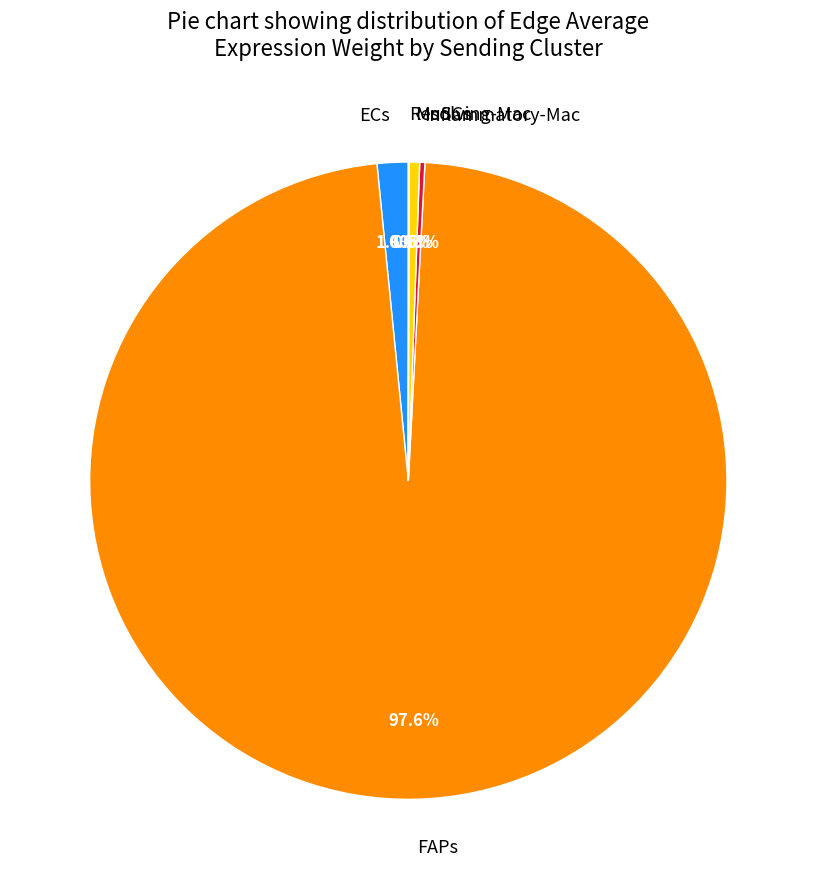

Does ECs represent more than half of the total?

No